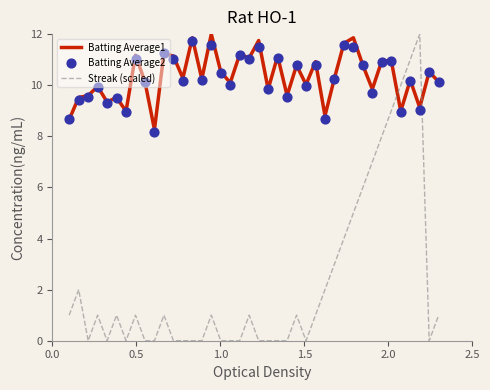

True or false: Streak (scaled) and Batting Average1 intersect in this chart.

True